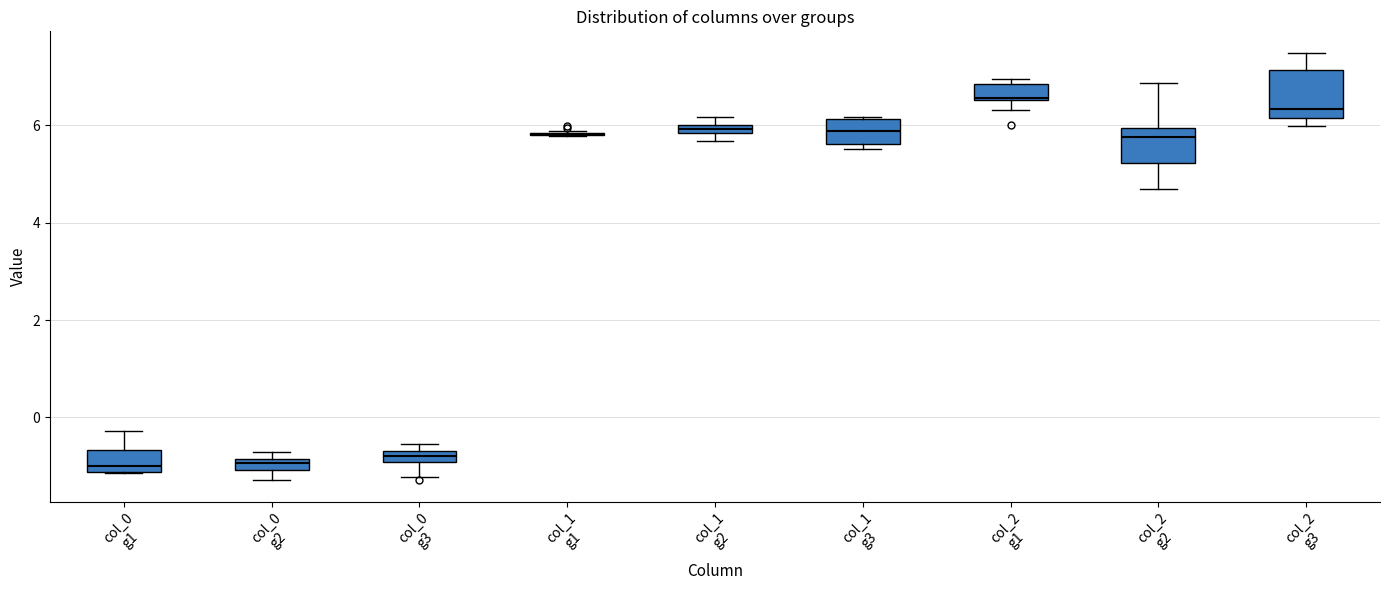

Which box is the tallest, from its lower edge to its upper edge?

col_2 g3